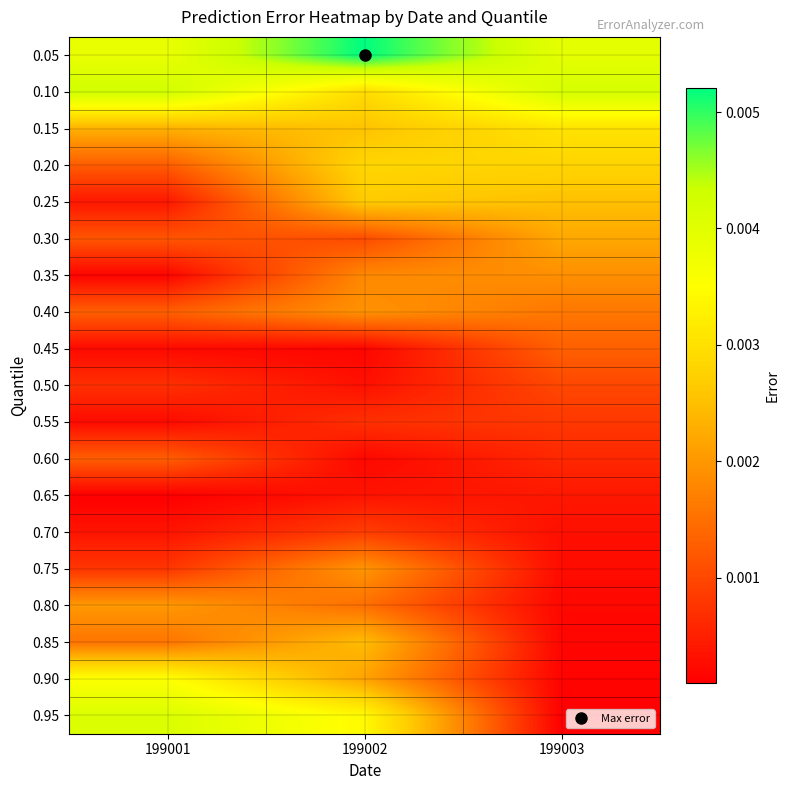

How many data points does each series have?

3